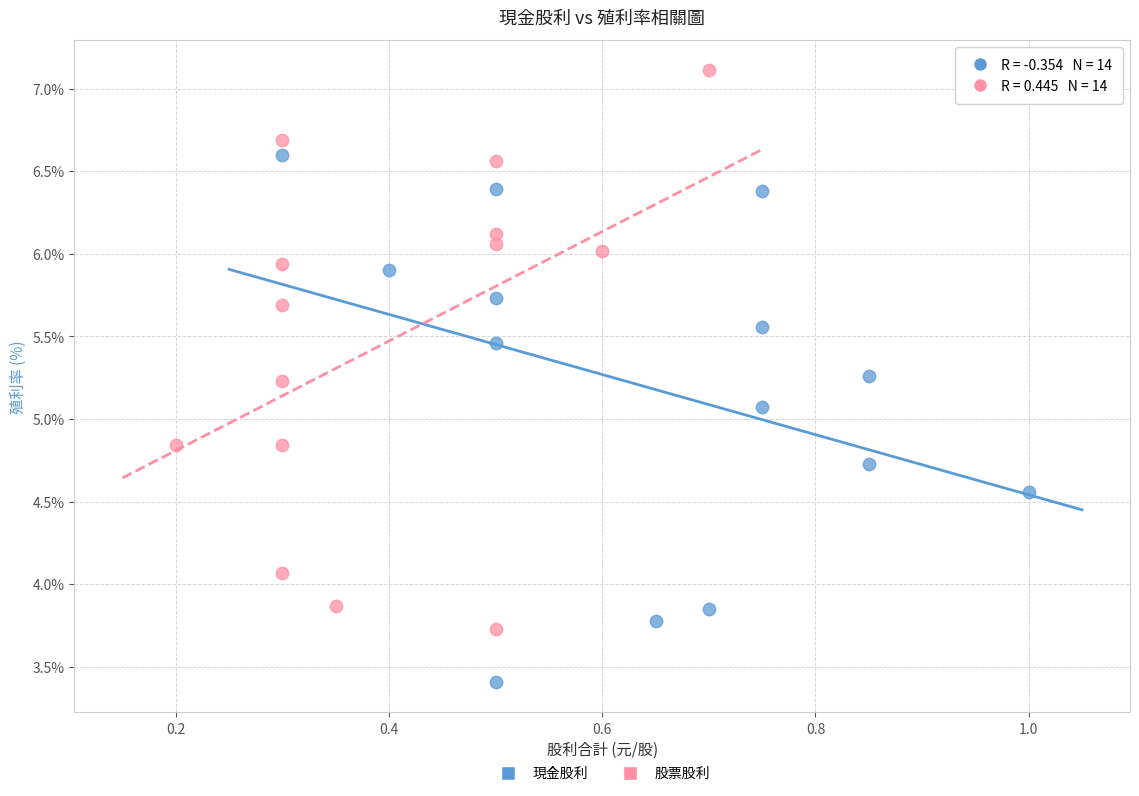

Which series contains the lowest Y value?

現金股利